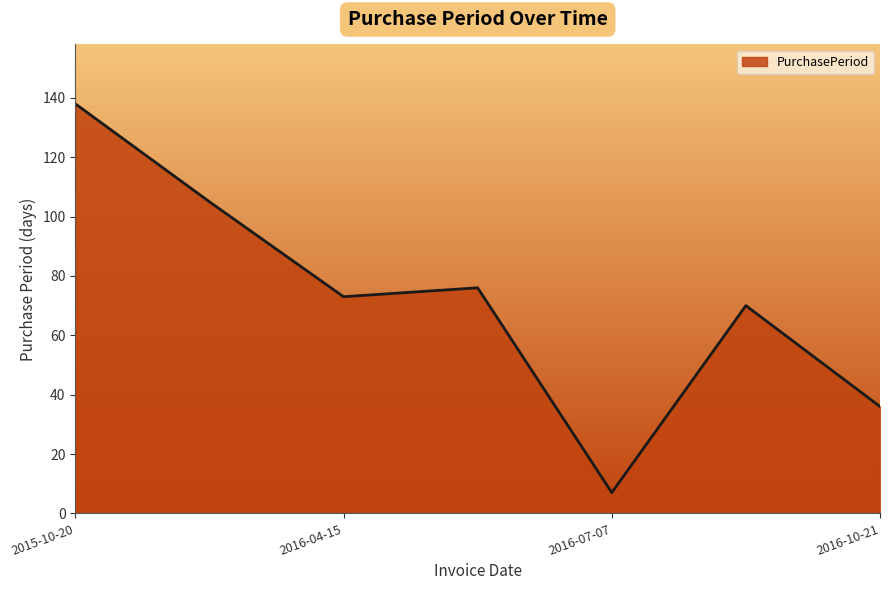

Reading left to right, what are all the values shown in this chart?

138	105	73	76	7	70	36